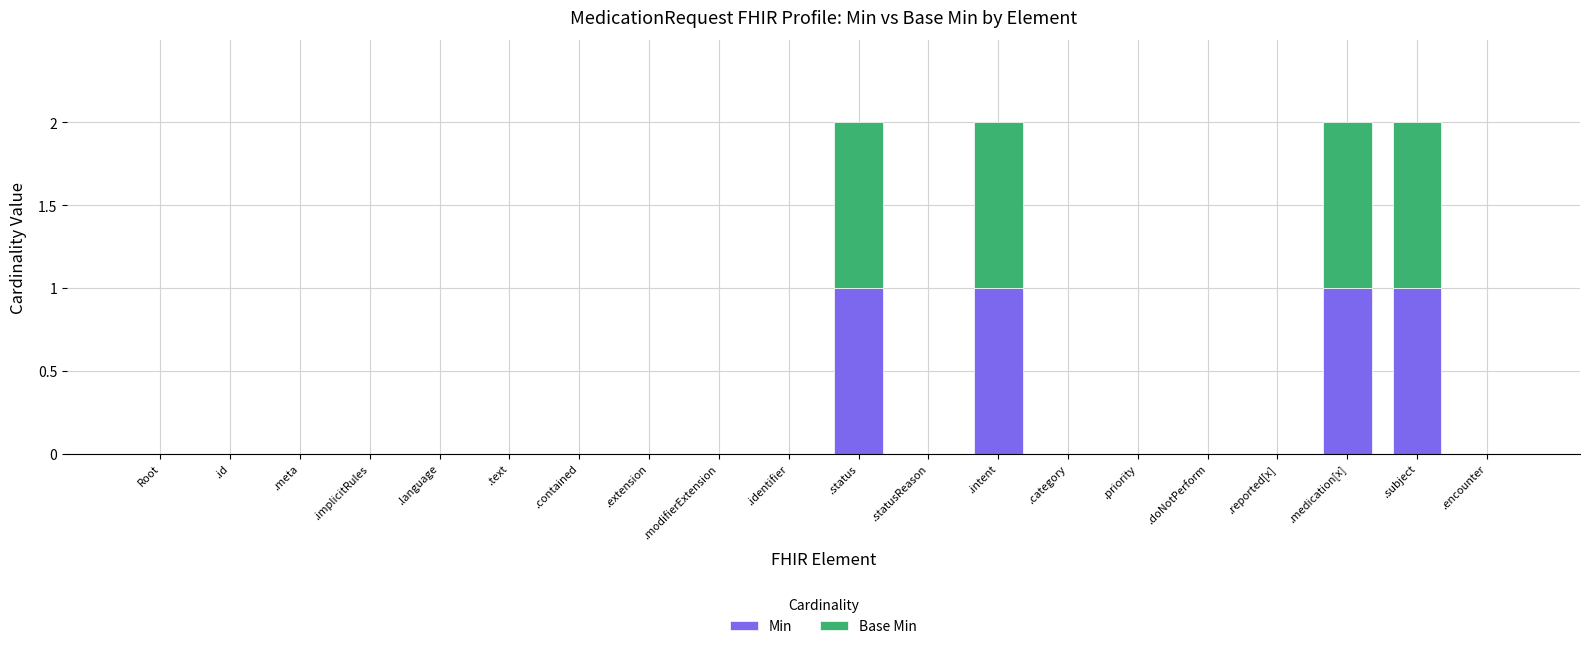

How many Min values are between 0 and 1?

20